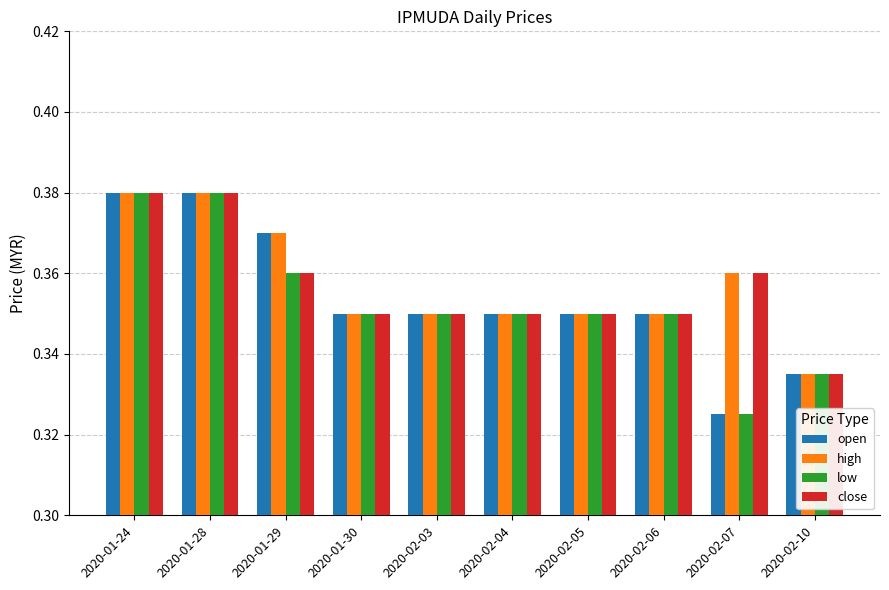

What is the sum of all open values?

3.5